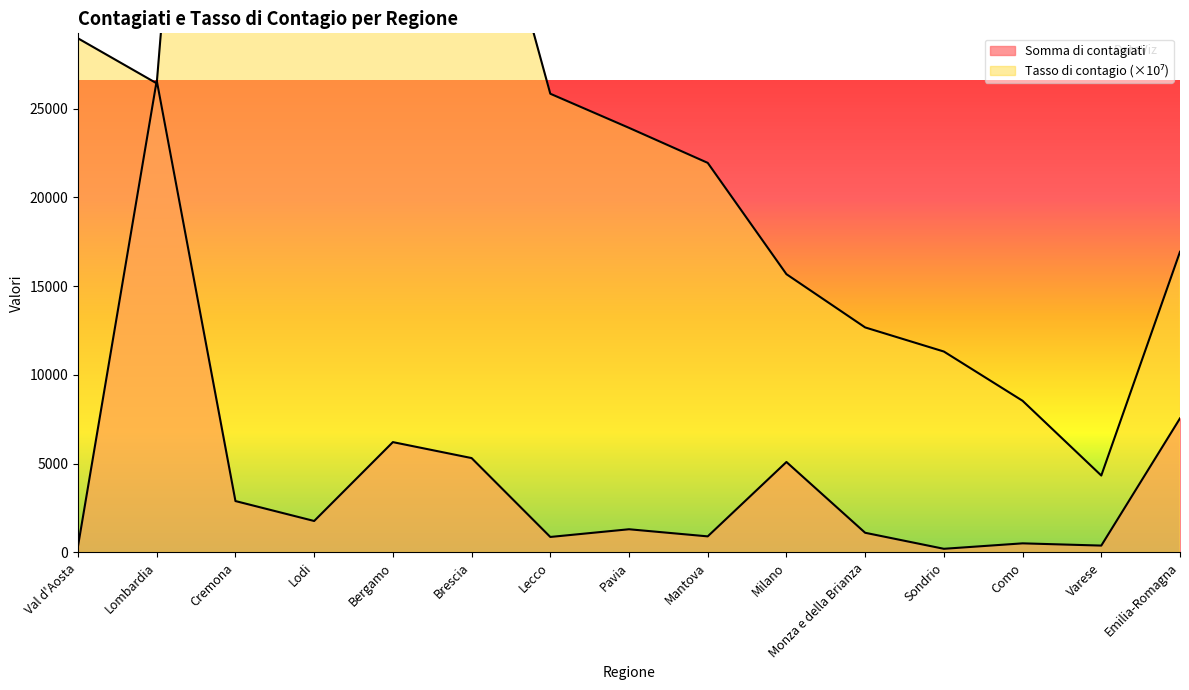

What is the value of the Somma di contagiati point at the 1st from the left?

364.0